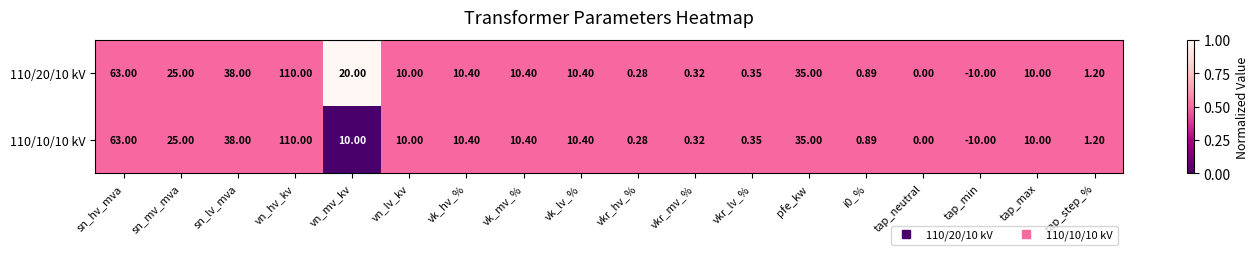

What is the total value across all series at i0_%?

1.8